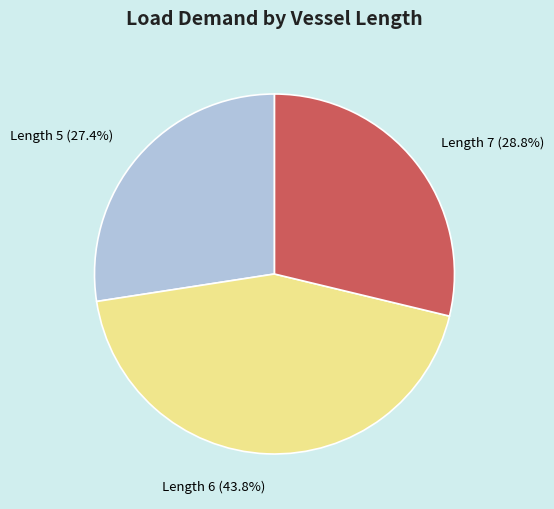

How much of the chart is everything except Length 6?

56.2%